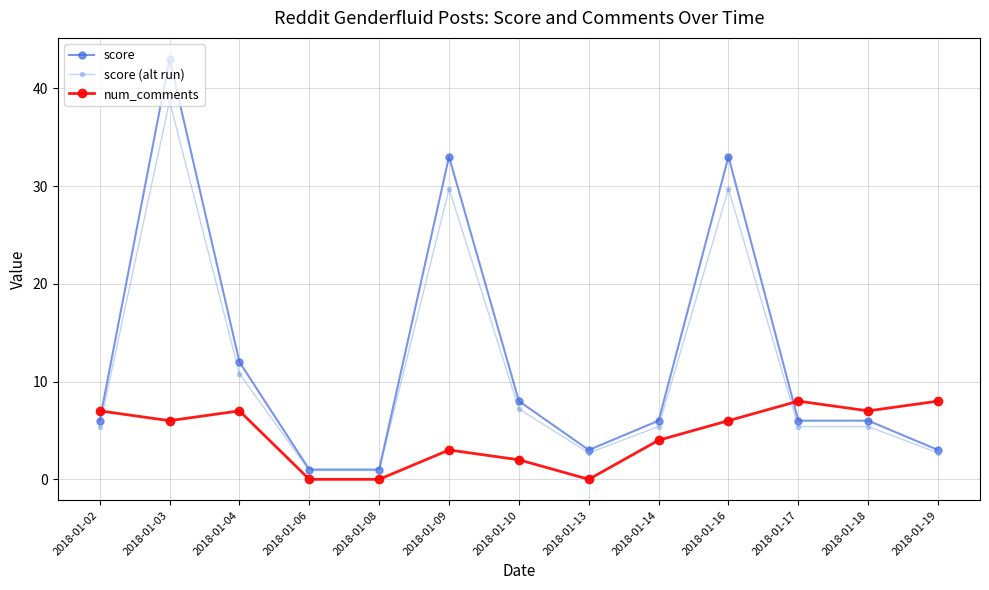

What is the sum of all score values?

161.0